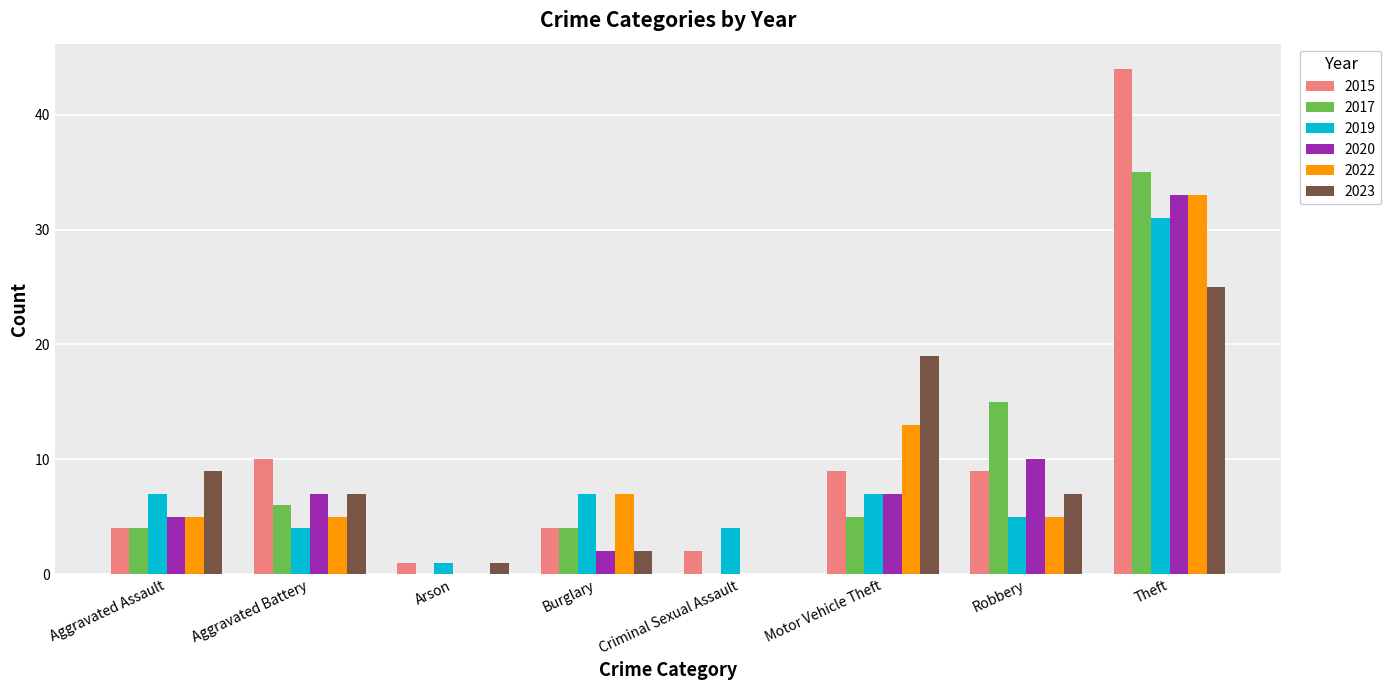

Count the number of categories in the chart.

8